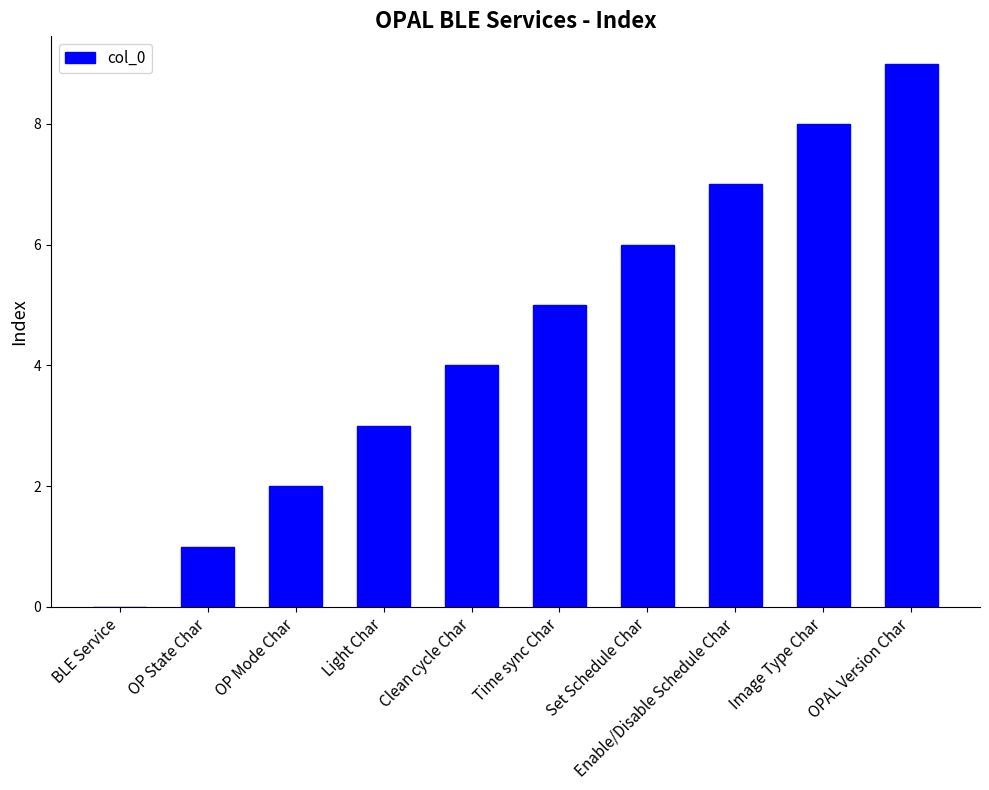

What is the maximum value shown in the chart?

9